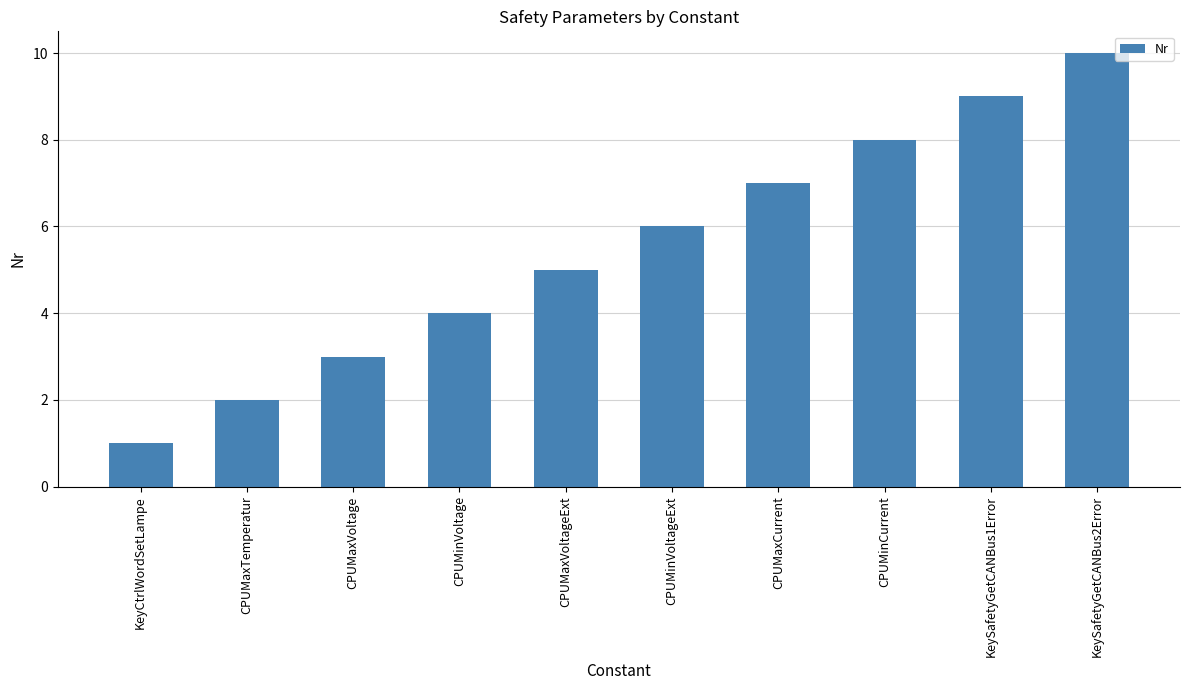

What is the label of the 1st bar from the right?

KeySafetyGetCANBus2Error